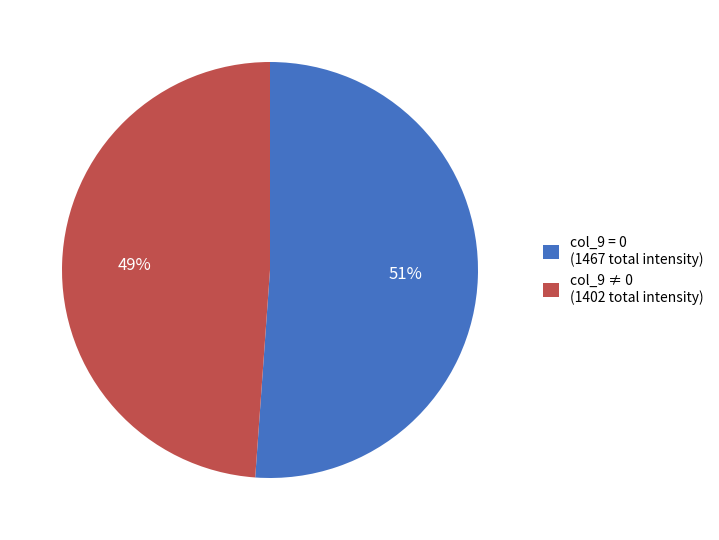

Is the sum of col_9 = 0 (1467 total intensity) and col_9 ≠ 0 (1402 total intensity) greater than half?

Yes